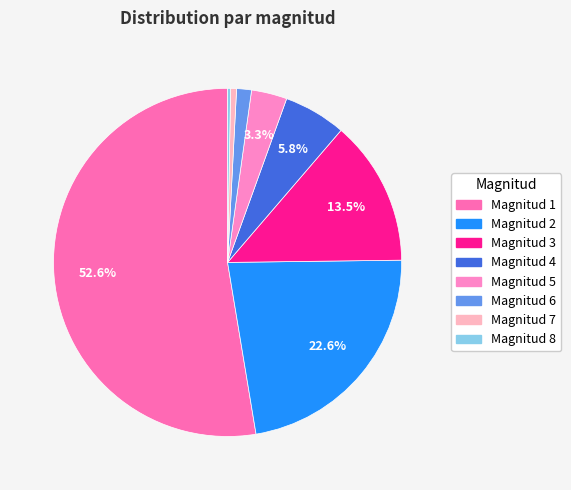

How many segments does this pie chart have?

8